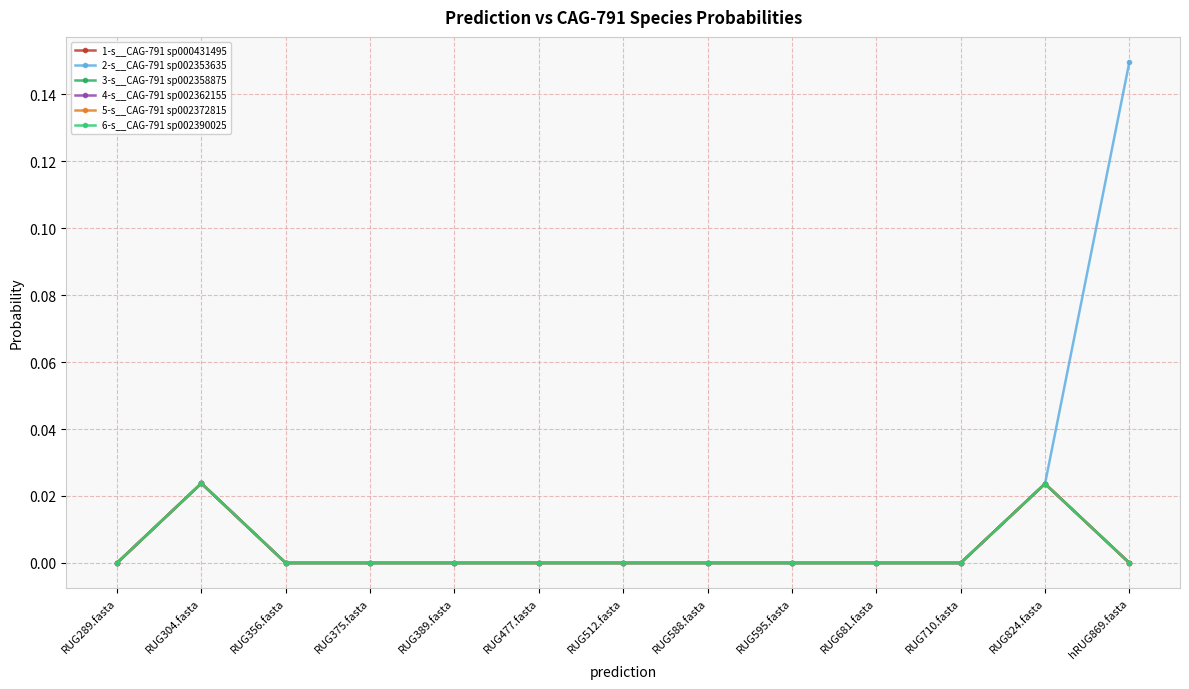

What is the difference between the maximum and second lowest values in the 2-s__CAG-791 sp002353635 series?

0.1